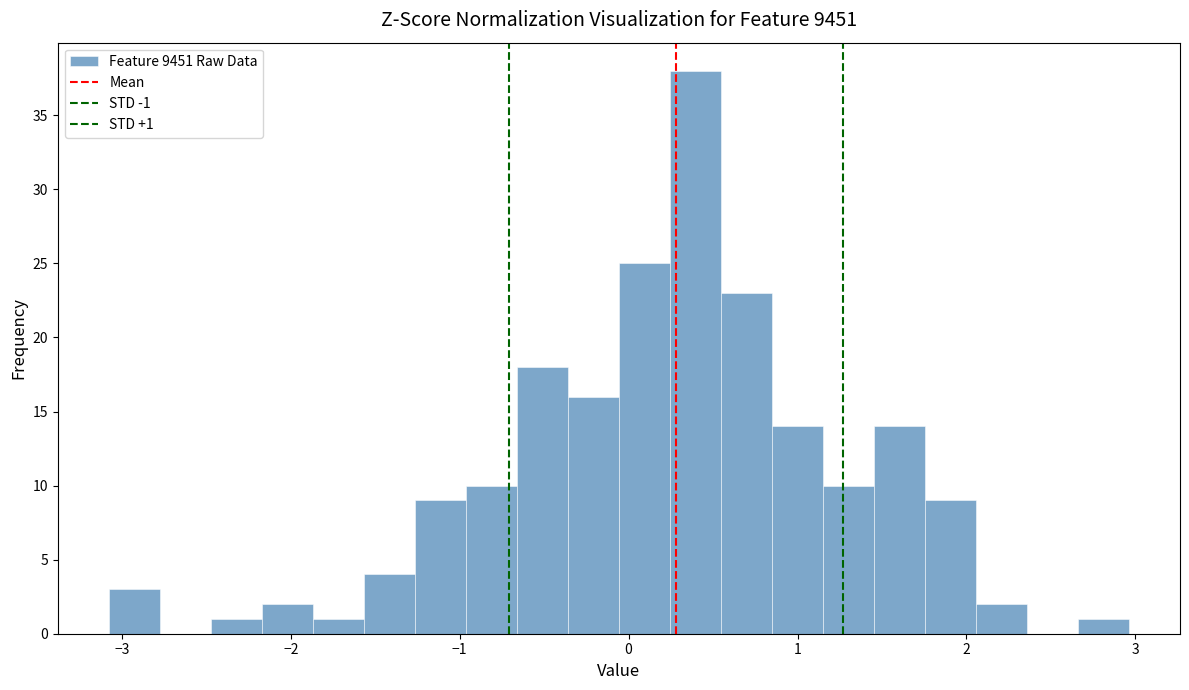

Read against the x-axis, roughly where is the centre of the tallest bar?

0.4